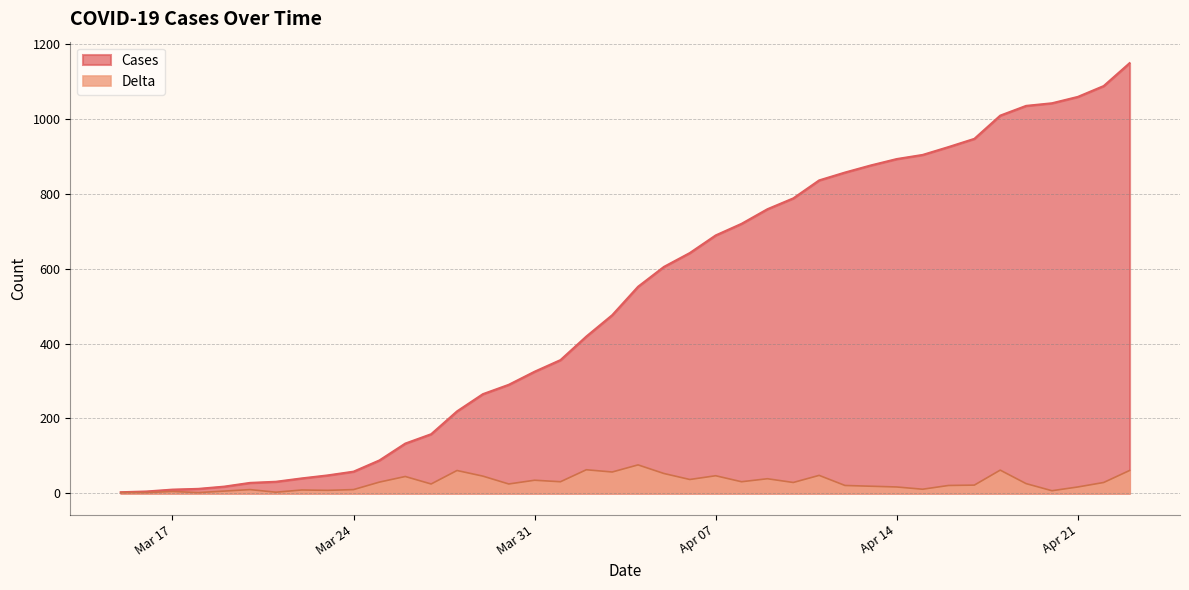

Does the chart display data point markers on the line(s)?

No